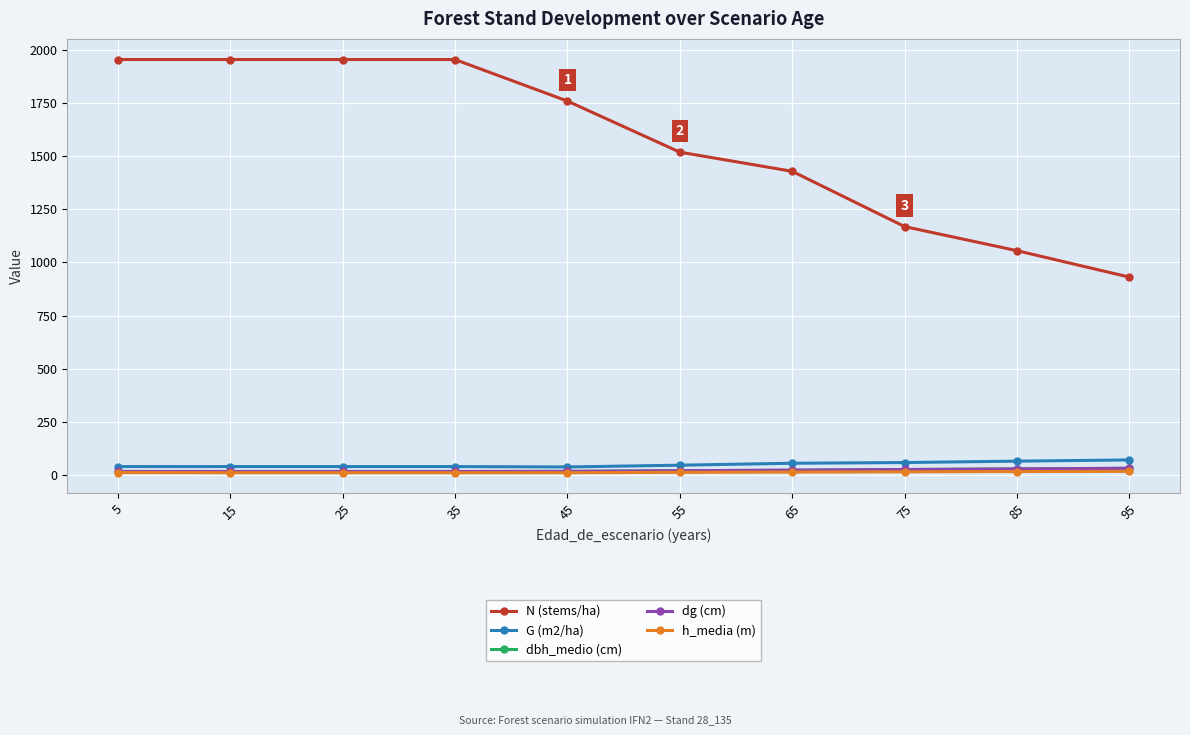

What is the value of the N (stems/ha) point at the 6th from the left?

1519.7